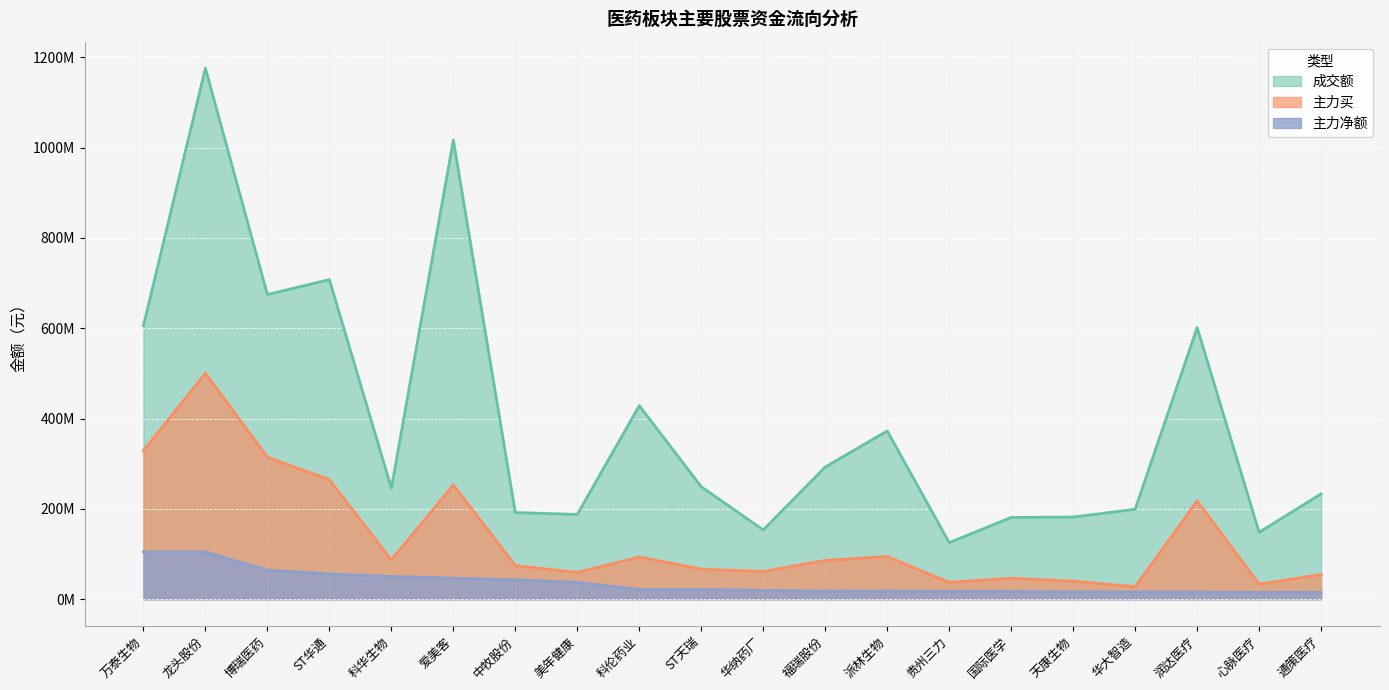

How many lines are shown in the chart?

3